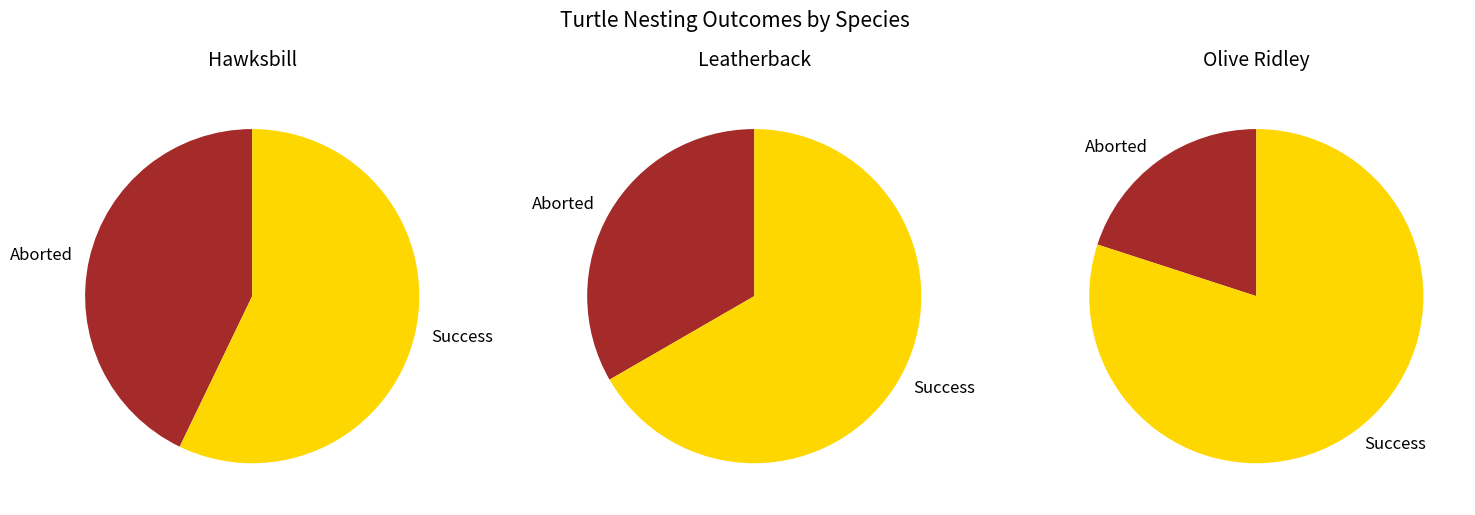

True or false: Aborted accounts for 42% of the total.

False